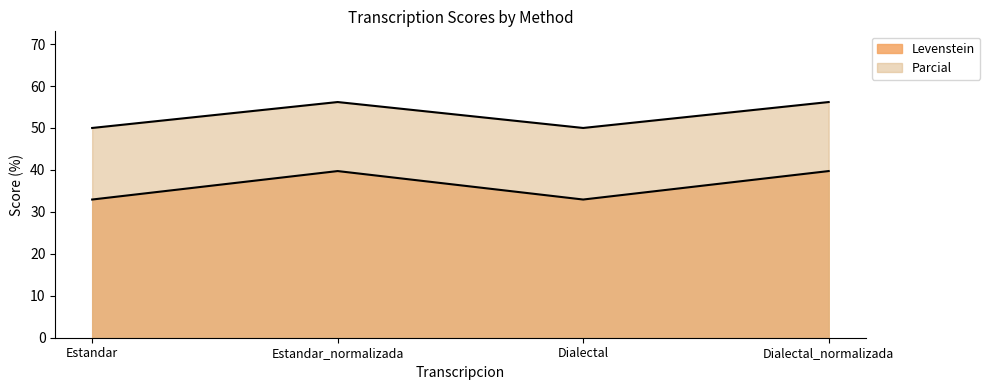

How many interior local valleys does the Levenstein series have?

1